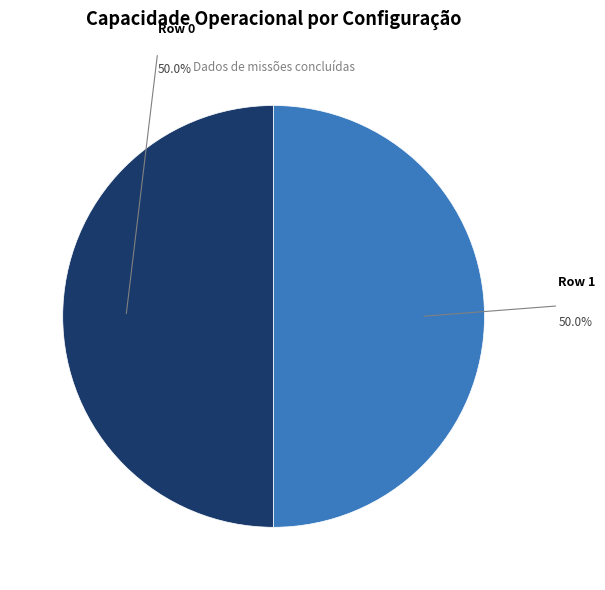

To the nearest percent, what is the average slice percentage?

50%